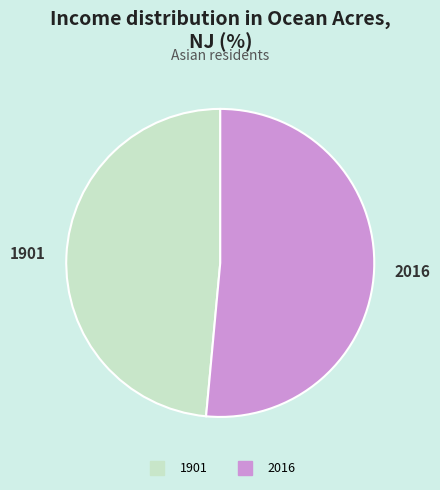

What is the largest slice in the pie chart?

2016